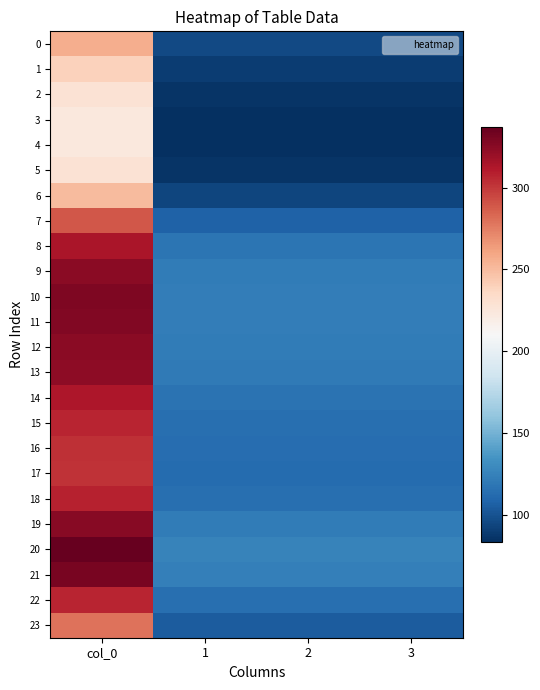

Which series has the largest range (max minus min)?

20